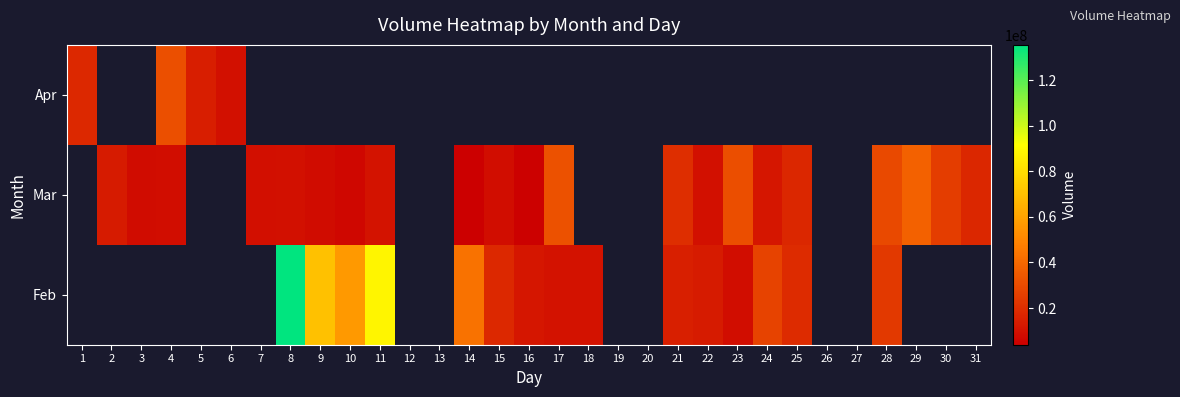

Is the value of Feb at 15 greater than the value of Apr at 10?

No